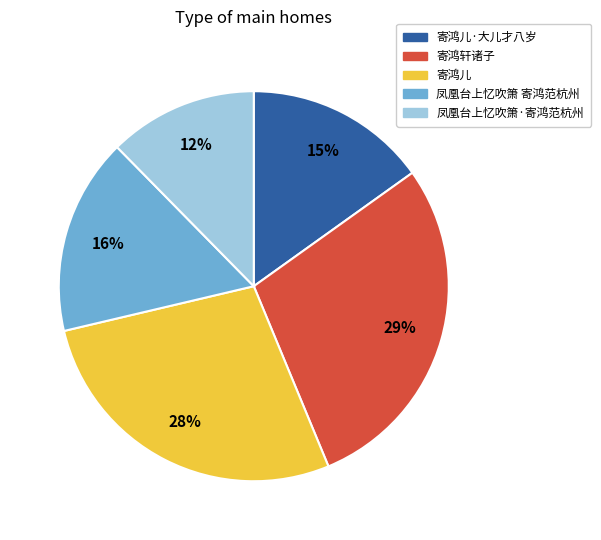

Which slice is the smallest?

凤凰台上忆吹箫·寄鸿范杭州